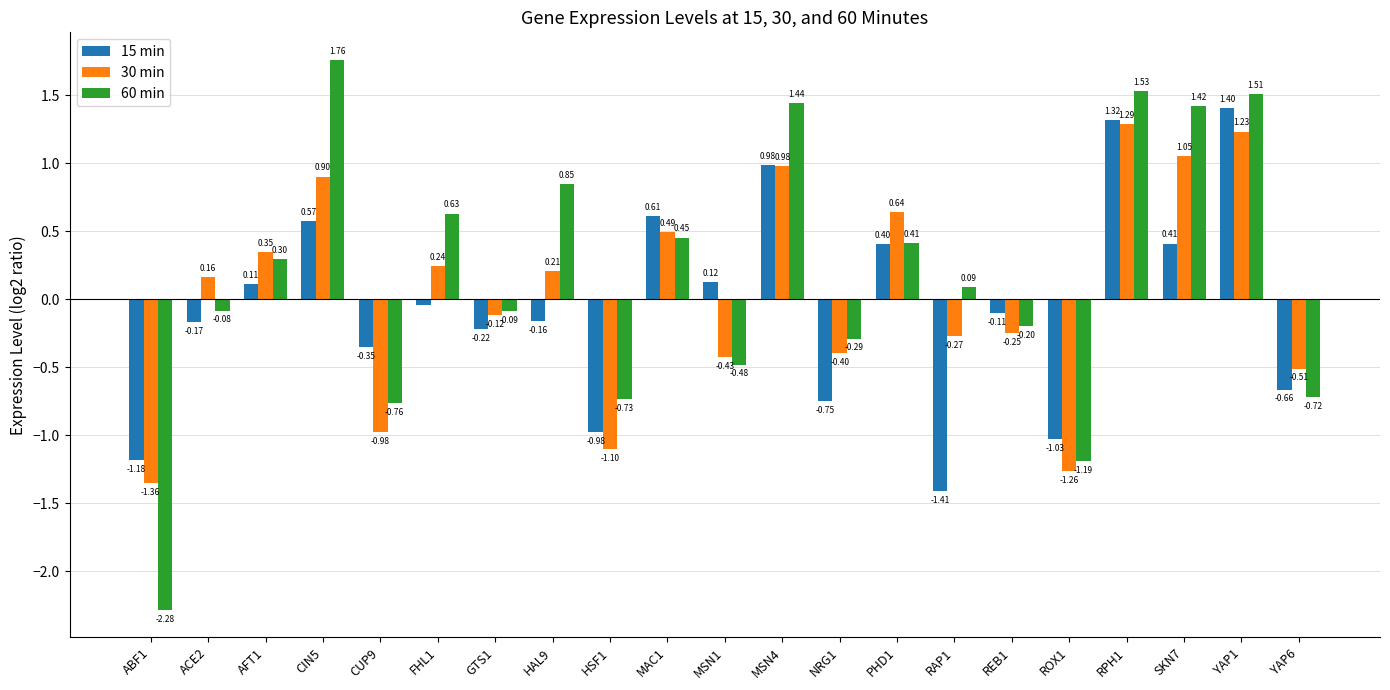

What is the difference between the 15 min values at CUP9 and RPH1?

1.7